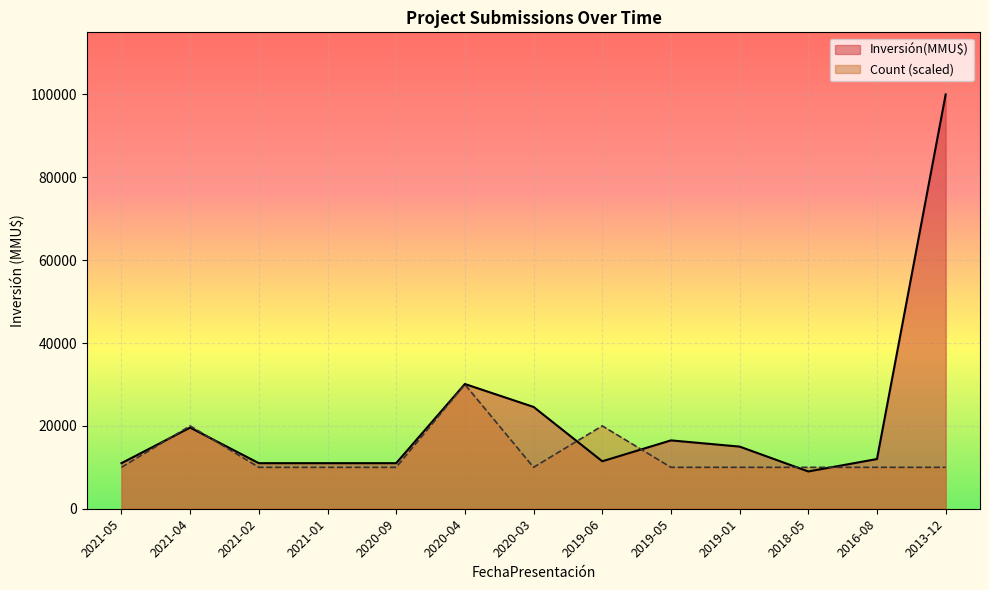

True or false: Count has more than 0 interior local peaks.

True